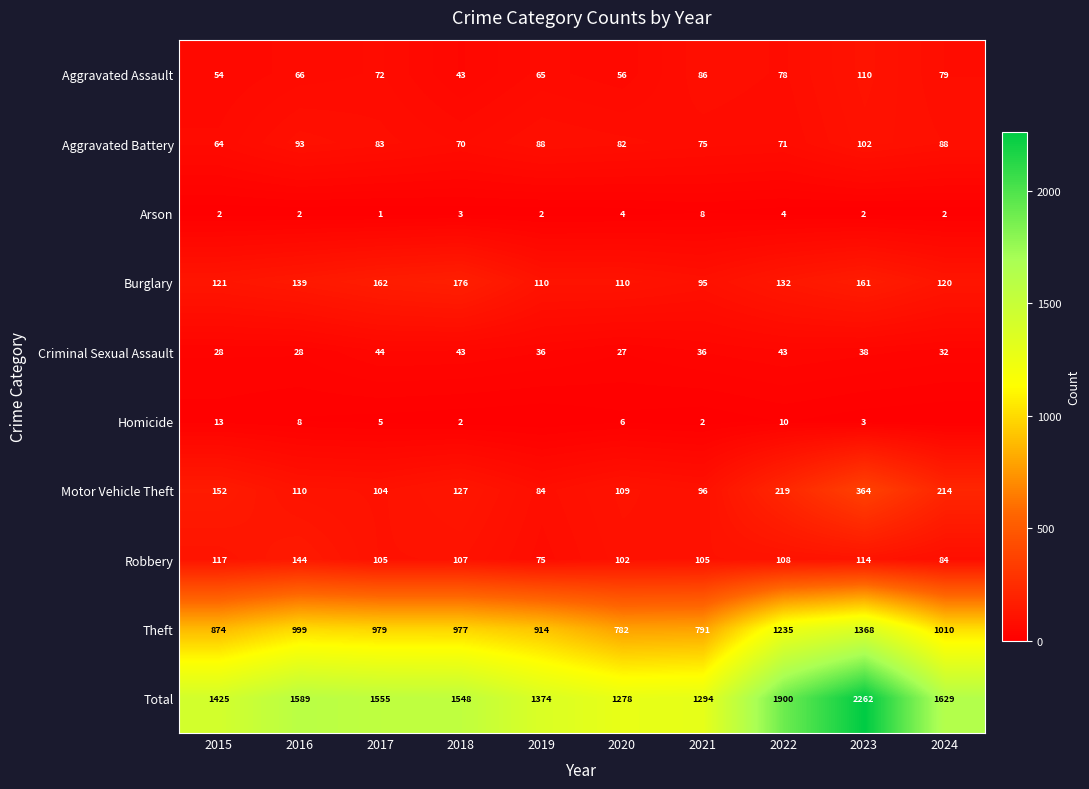

Is it true that Motor Vehicle Theft equals 219 at 2022?

True